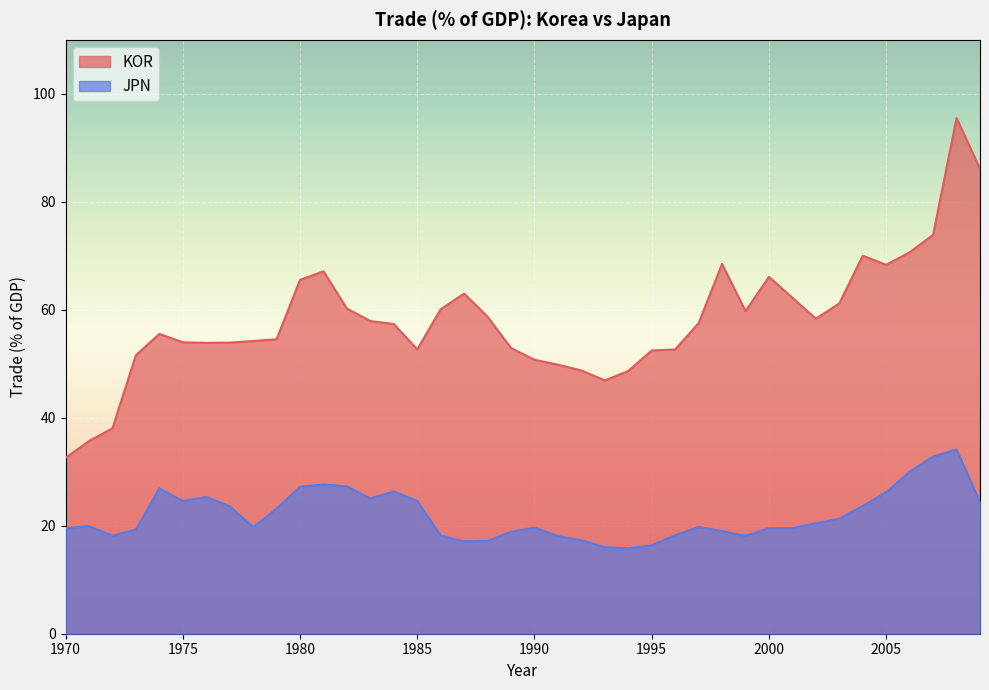

What is the highest value of the KOR series?

95.5